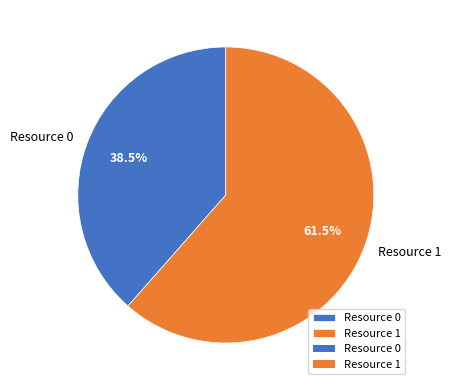

Count the number of slices in the pie.

2